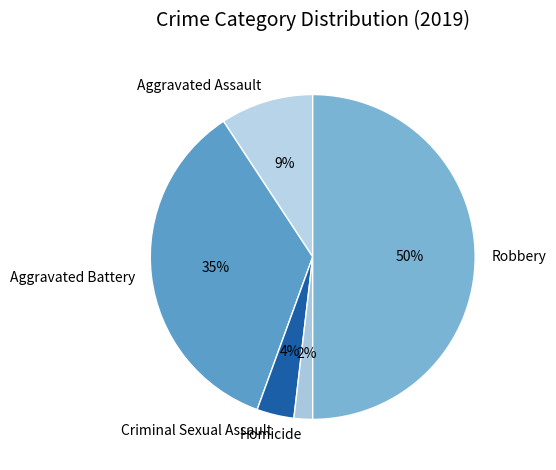

Does Aggravated Battery represent more than half of the total?

No